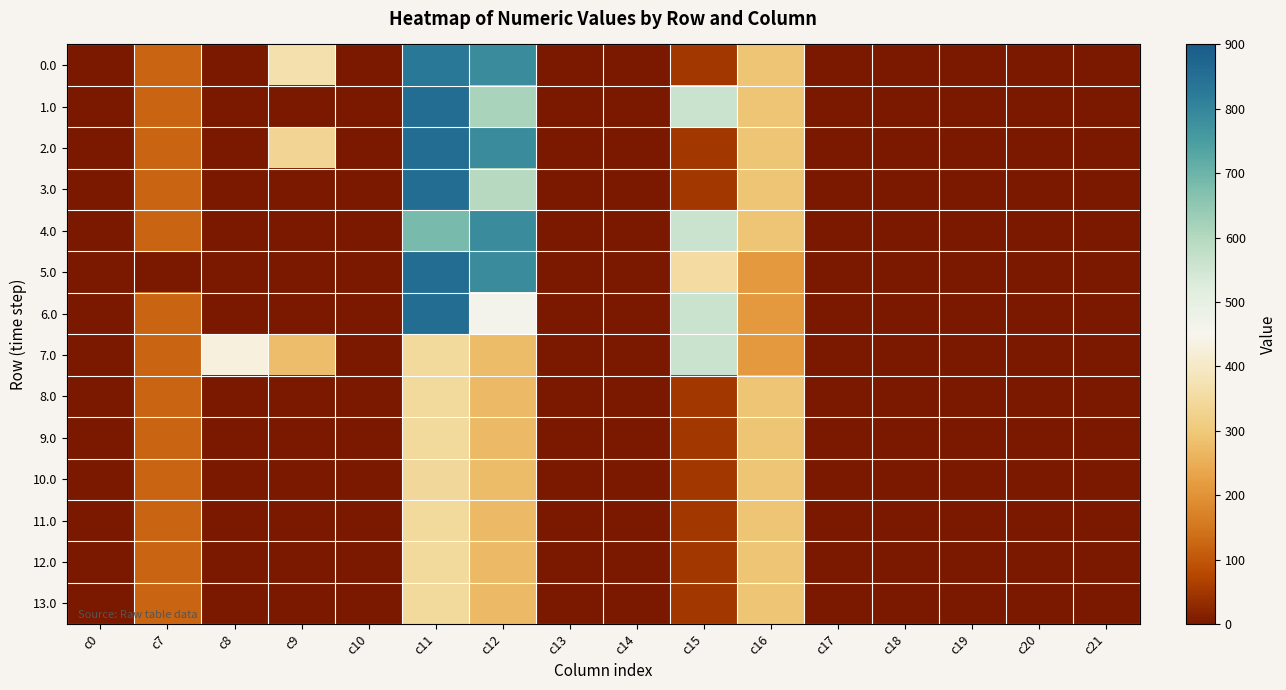

What is the difference between the highest and lowest values at c15?

510.0